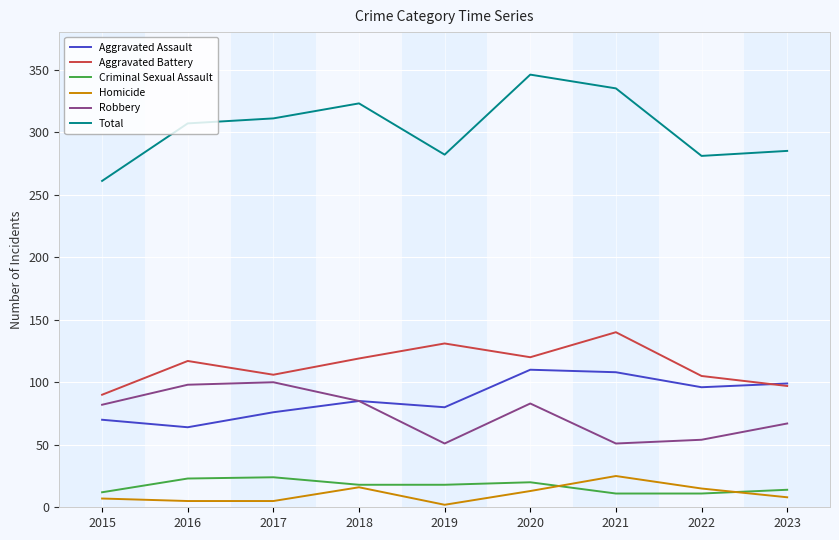

True or false: Total and Robbery cross at least once.

False